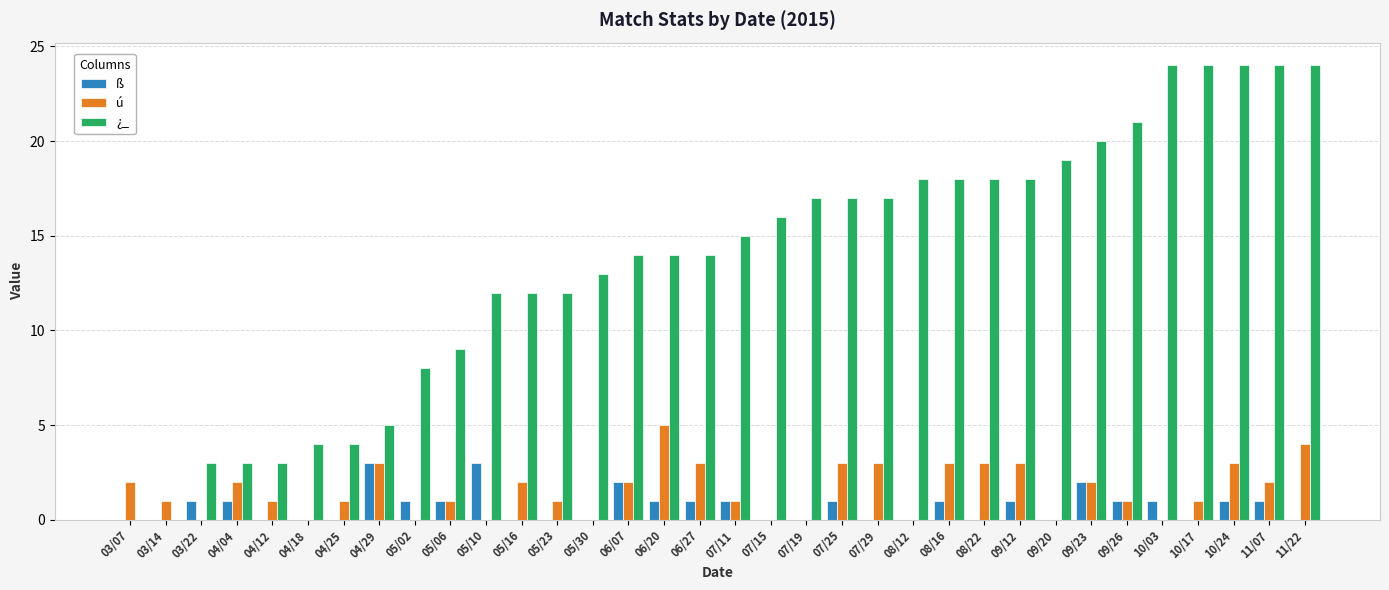

Are the bars horizontal?

No